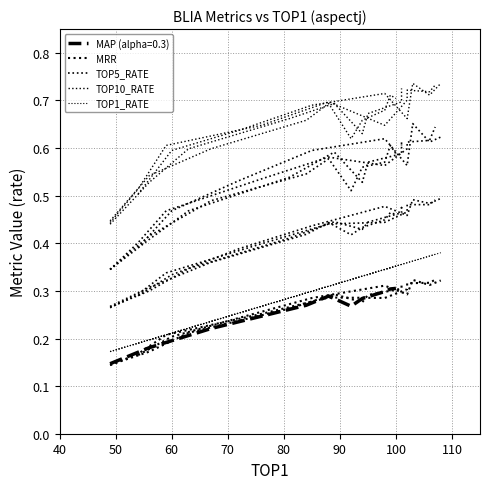

What is the sum of all TOP10_RATE values?

25.1